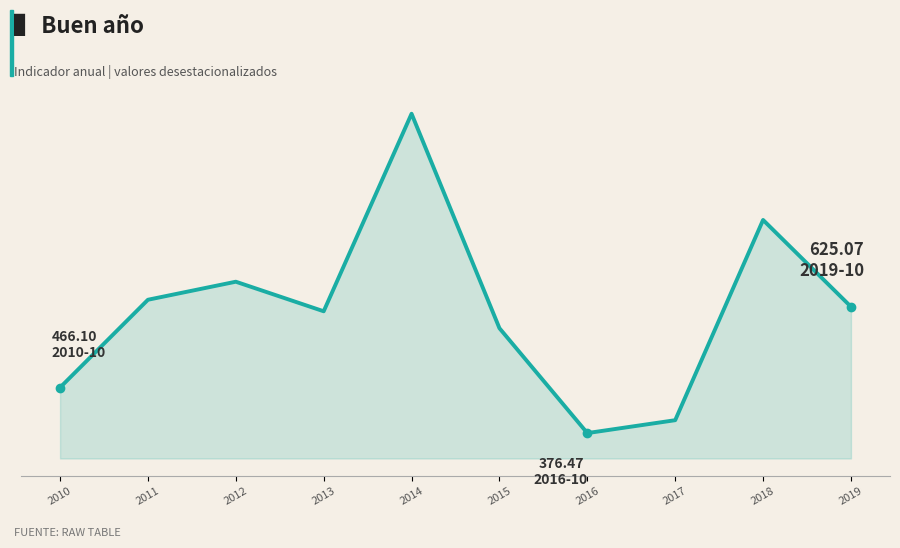

List the labels in order of value, largest first.

2014, 2018, 2012, 2011, 2019, 2013, 2015, 2010, 2017, 2016